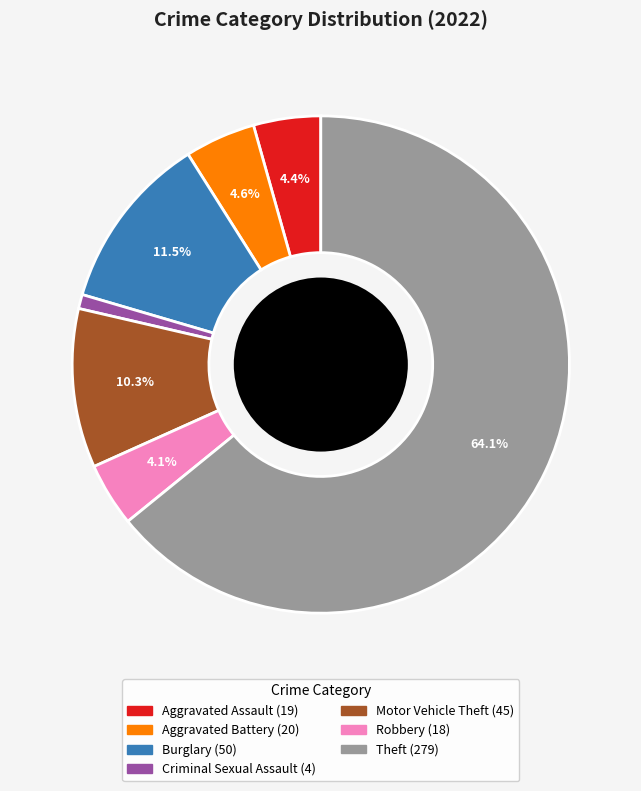

Is there a majority slice in this chart?

Yes